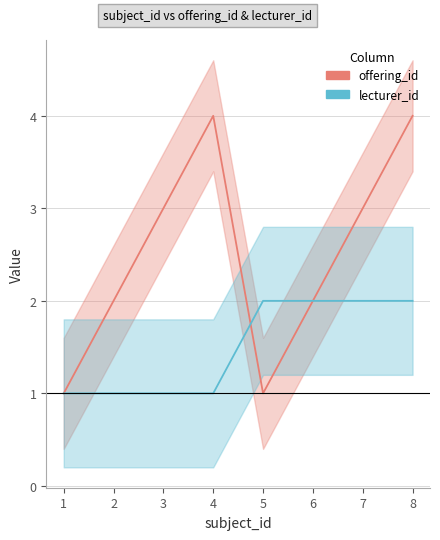

What is the approximate value of offering_id at 4?

4